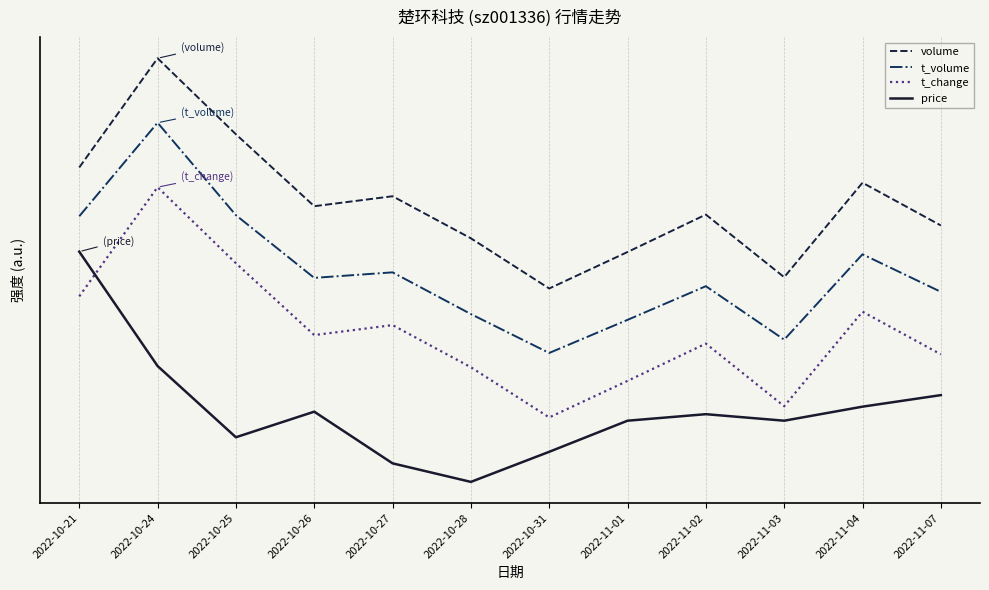

Reading left to right, what are all the values shown in this chart?

volume: 2022-10-21=1.4	2022-10-24=1.8	2022-10-25=1.5	2022-10-26=1.2	2022-10-27=1.2	2022-10-28=1.1	2022-10-31=0.8	2022-11-01=1.0	2022-11-02=1.2	2022-11-03=0.9	2022-11-04=1.3	2022-11-07=1.1
t_volume: 2022-10-21=1.2	2022-10-24=1.6	2022-10-25=1.2	2022-10-26=0.9	2022-10-27=0.9	2022-10-28=0.7	2022-10-31=0.6	2022-11-01=0.7	2022-11-02=0.9	2022-11-03=0.6	2022-11-04=1.0	2022-11-07=0.8
t_change: 2022-10-21=0.8	2022-10-24=1.3	2022-10-25=0.9	2022-10-26=0.6	2022-10-27=0.7	2022-10-28=0.5	2022-10-31=0.3	2022-11-01=0.4	2022-11-02=0.6	2022-11-03=0.3	2022-11-04=0.7	2022-11-07=0.6
price: 2022-10-21=1.0	2022-10-24=0.5	2022-10-25=0.2	2022-10-26=0.3	2022-10-27=0.1	2022-10-28=0.0	2022-10-31=0.1	2022-11-01=0.3	2022-11-02=0.3	2022-11-03=0.3	2022-11-04=0.3	2022-11-07=0.4